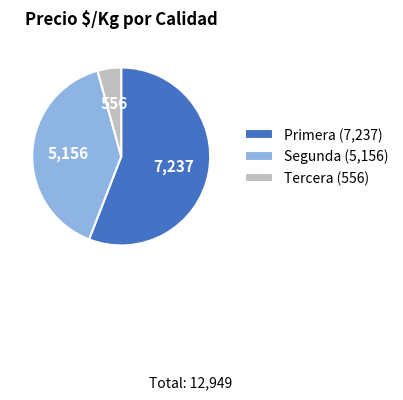

The Segunda (5,156) slice represents 40% of the pie. True or false?

True